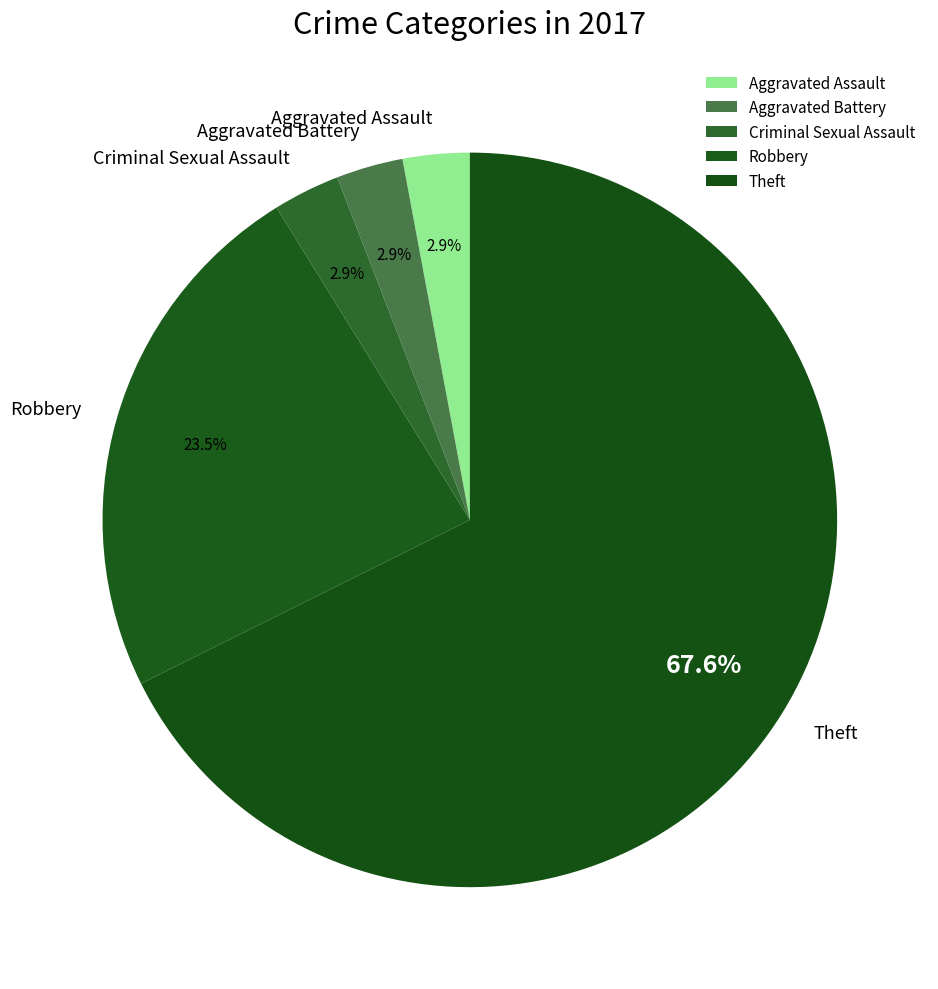

Which slice is the largest?

Theft